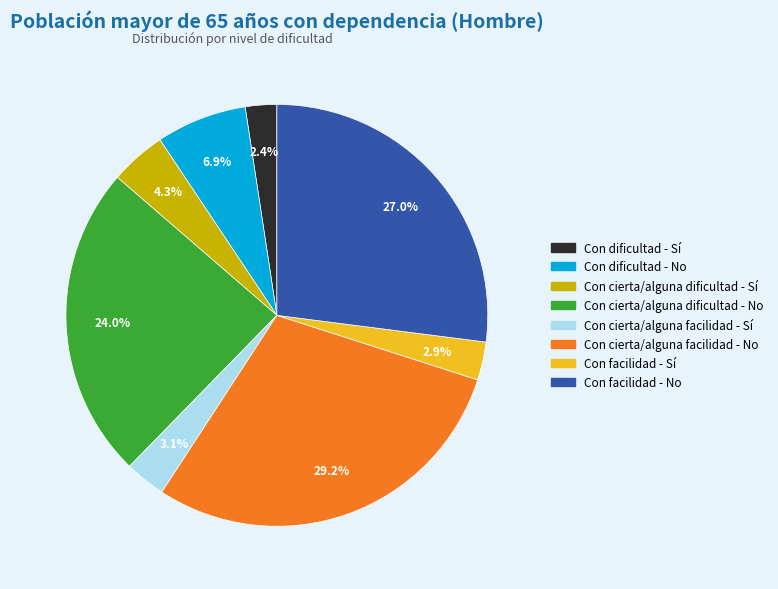

Count the number of slices in the pie.

8